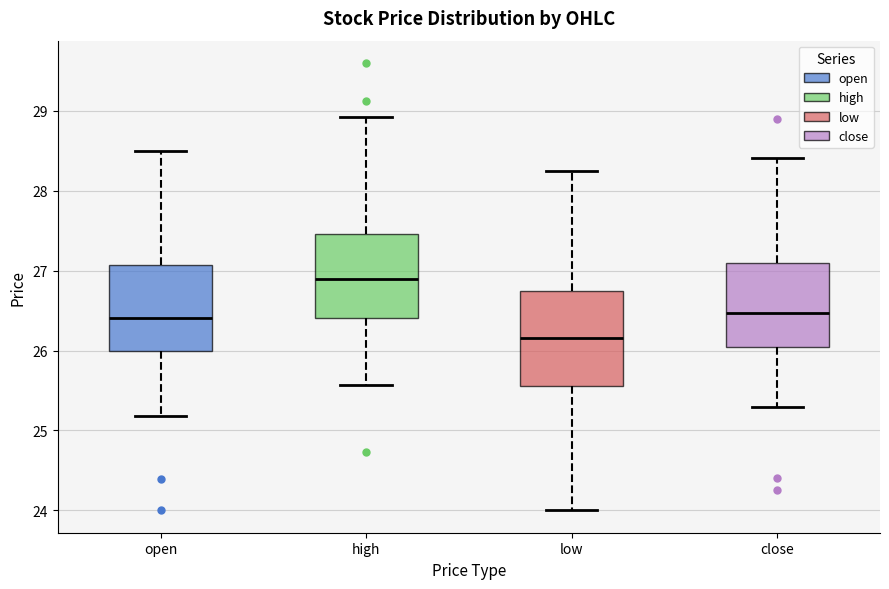

Reading left to right, read every box against the y-axis: the position of its median line, the range the box covers, and the ends of its whiskers. The values are not printed on the chart, so give them approximately, as read against the axis.

open: median 26.4, box 26.0 to 27.1, whiskers 25.2 to 28.5
high: median 26.9, box 26.4 to 27.5, whiskers 25.6 to 28.9
low: median 26.2, box 25.6 to 26.7, whiskers 24.0 to 28.3
close: median 26.5, box 26.0 to 27.1, whiskers 25.3 to 28.4